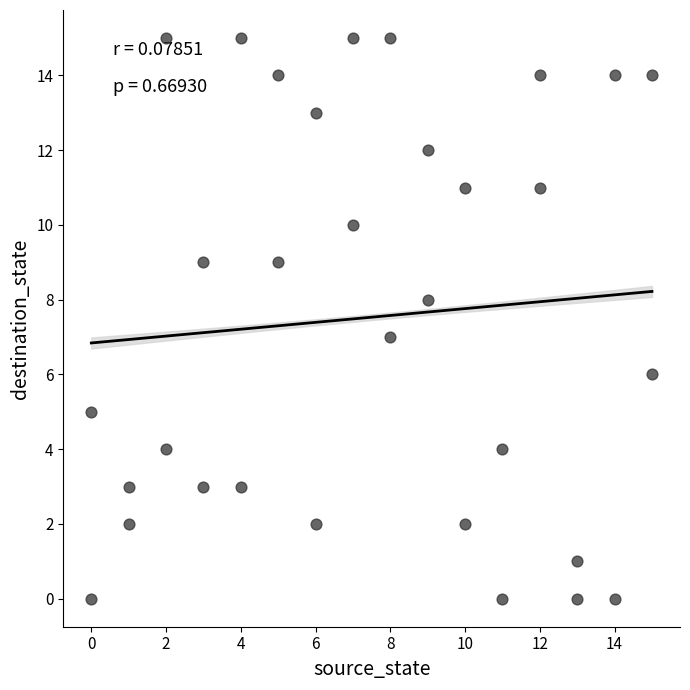

What is the range of X values (max minus min)?

15